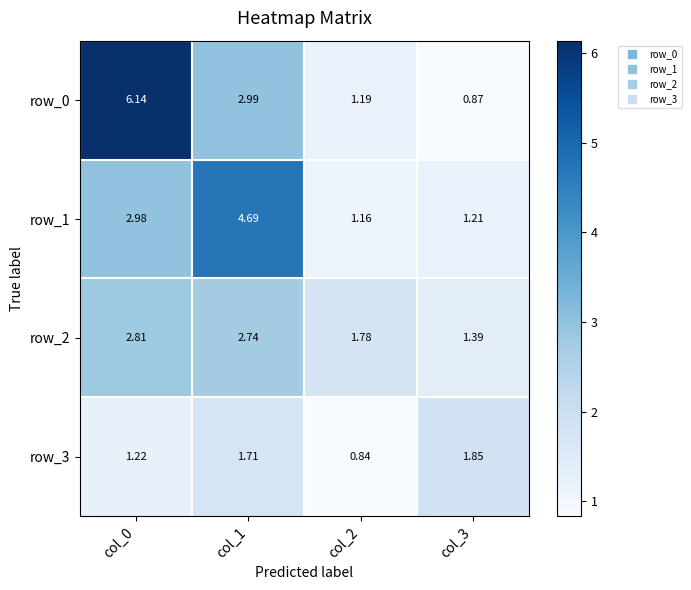

What is the sum of the row_1 values at col_3 and col_1?

5.9